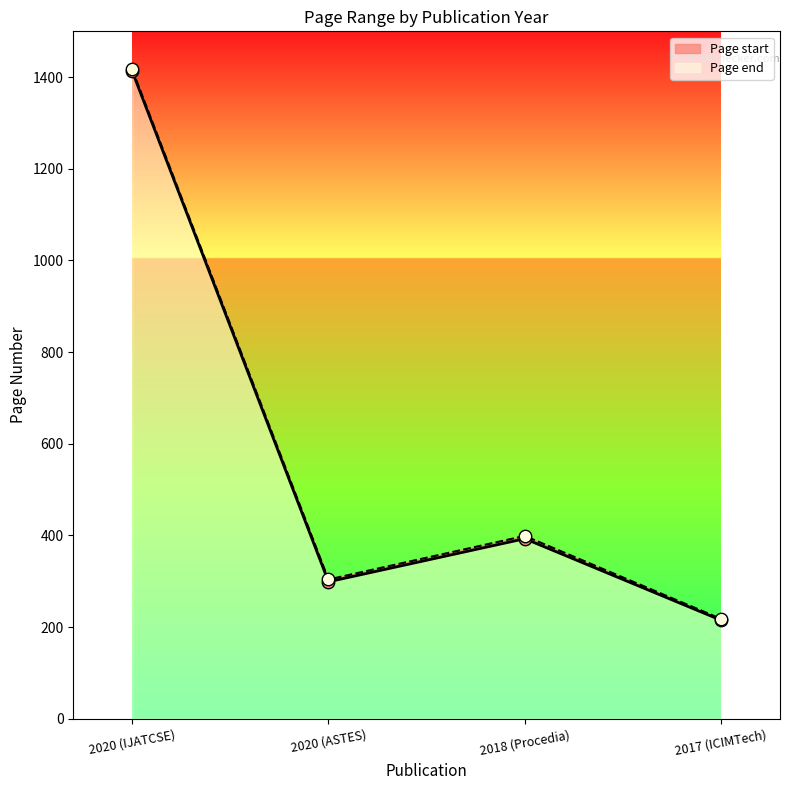

What are all the series names shown in the legend?

Page start, Page end